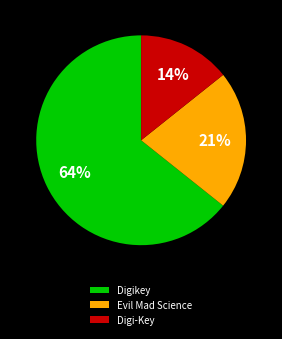

How many segments does this pie chart have?

3